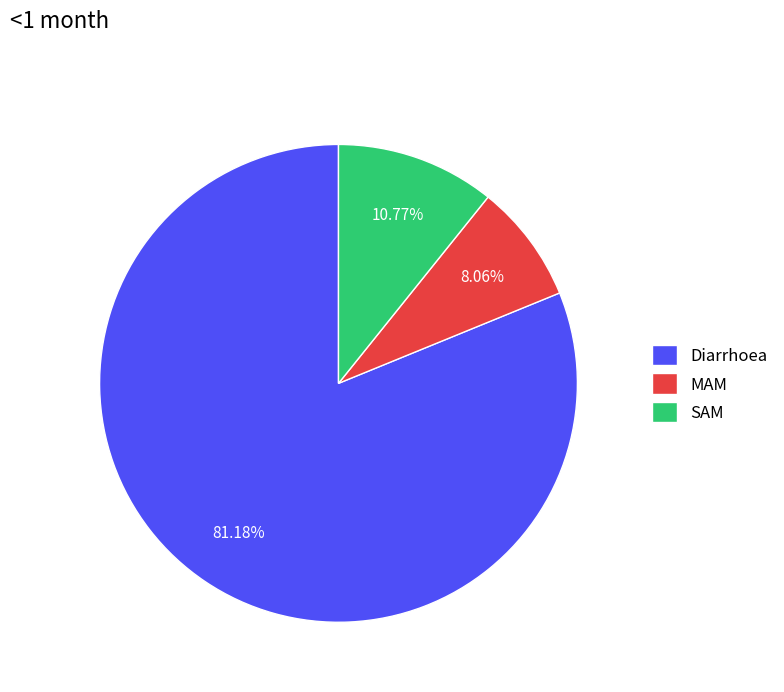

Count the number of slices in the pie.

3